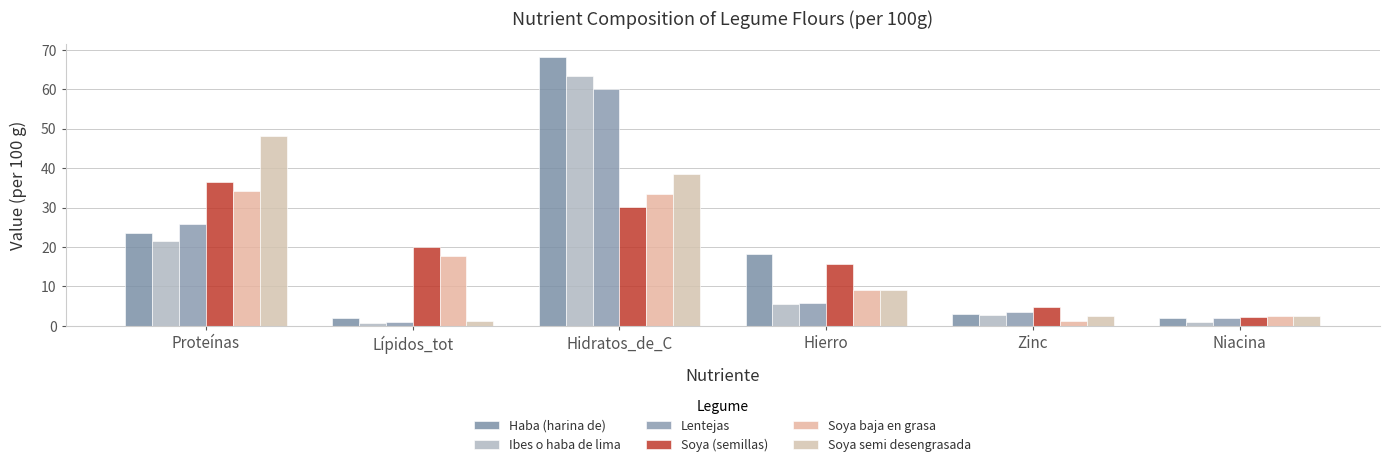

Which category has the lowest value in the Haba (harina de) series?

Lípidos_tot